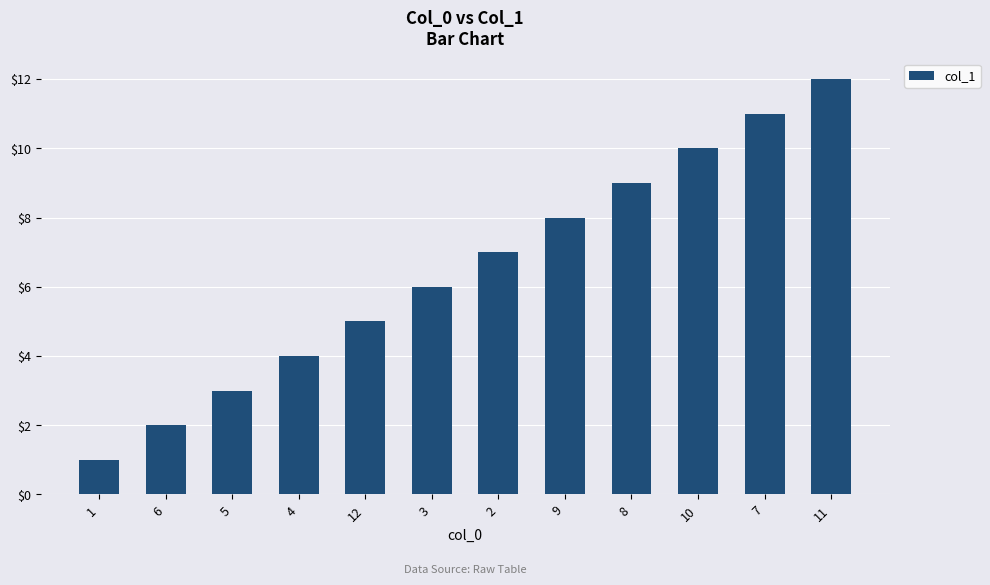

List the labels in order of value, smallest first.

1, 6, 5, 4, 12, 3, 2, 9, 8, 10, 7, 11